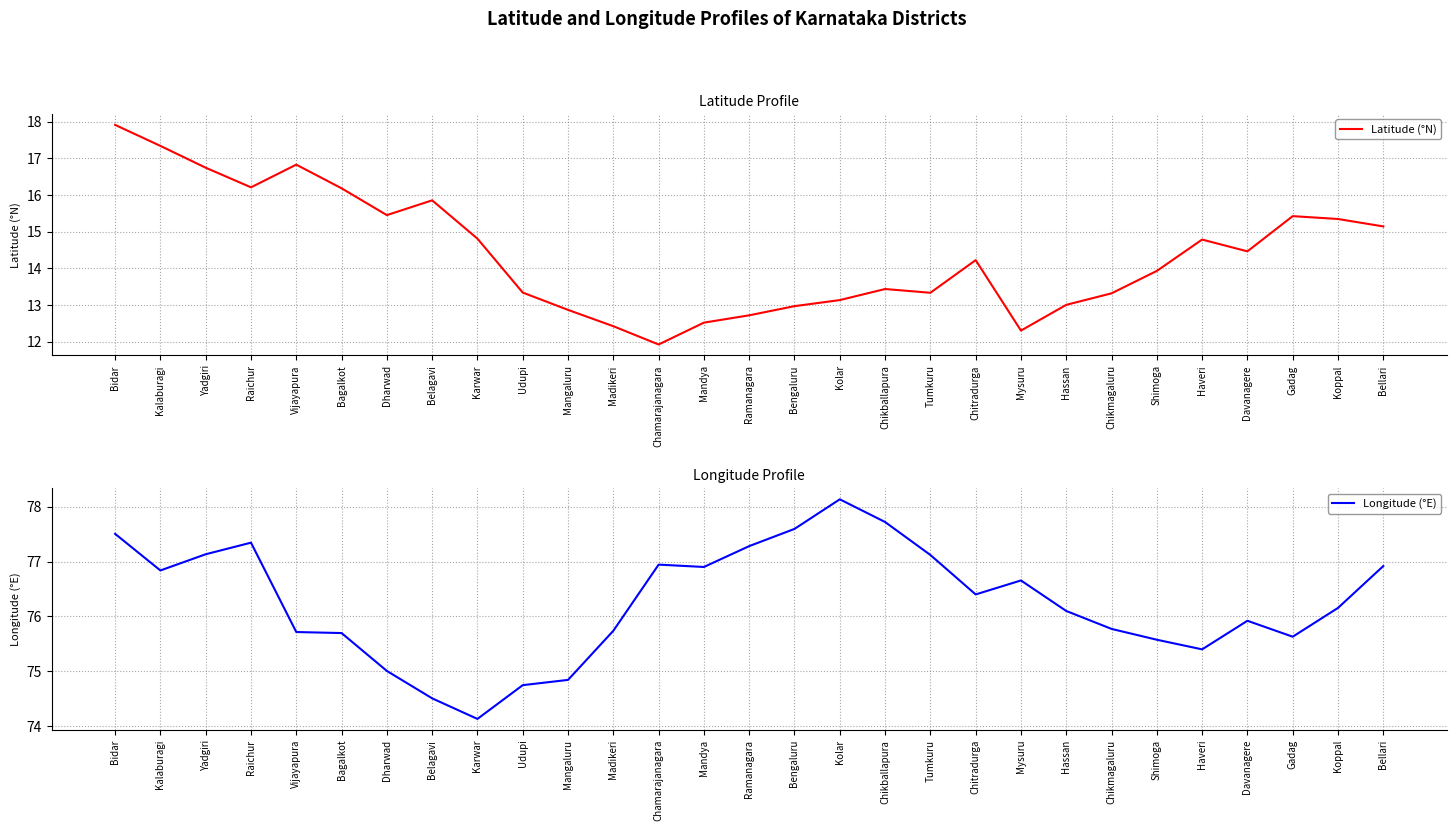

Which label corresponds to the largest value in the chart?

Kolar